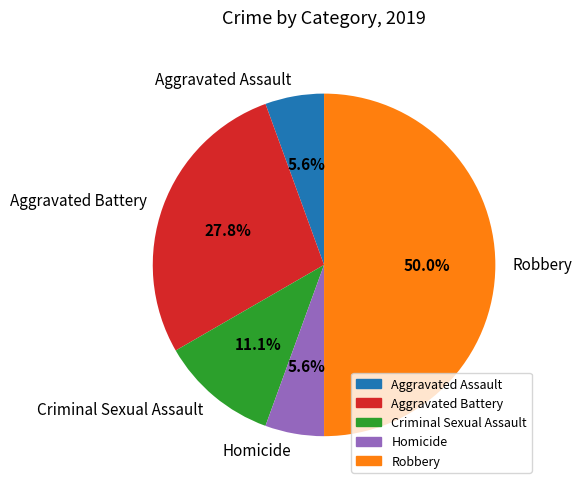

Approximately how many times larger is the value at Aggravated Assault compared to Robbery?

0.1